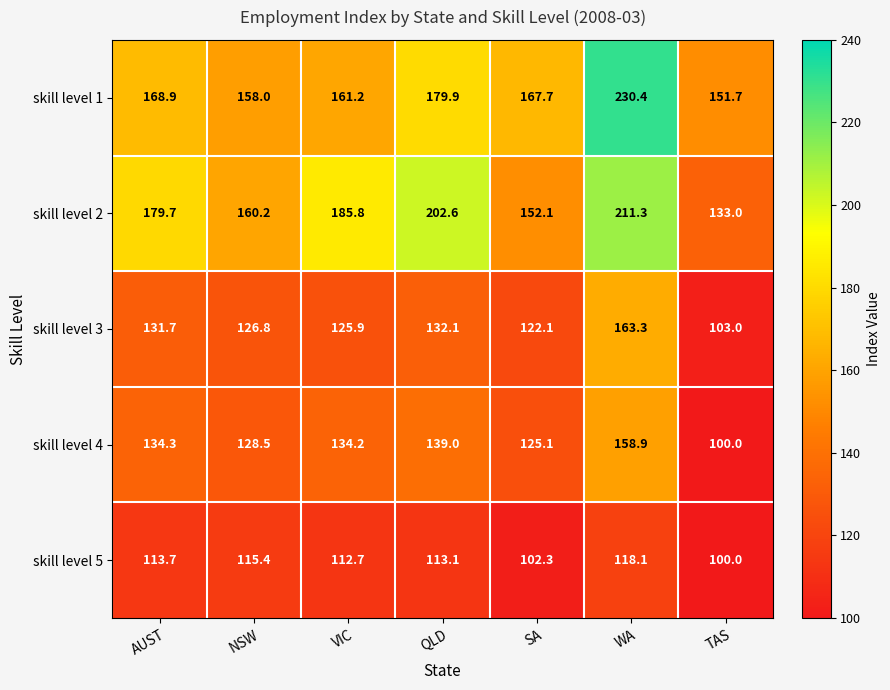

List the labels in order of skill level 1 value, smallest first.

TAS, NSW, VIC, SA, AUST, QLD, WA